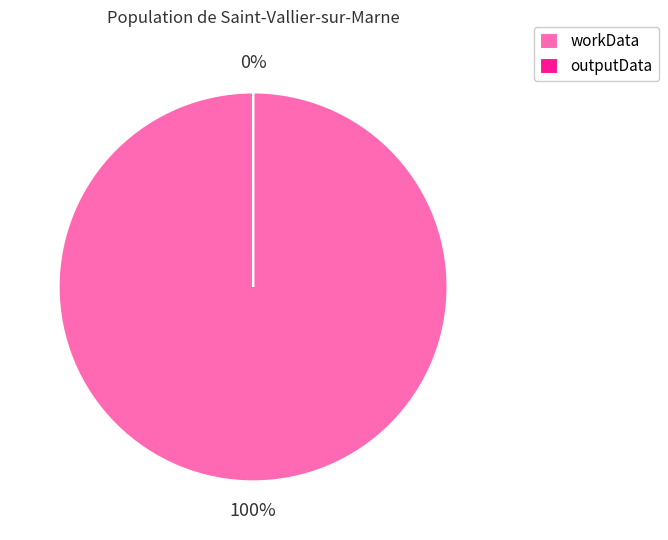

What is the change in value from workData to outputData?

-189088776